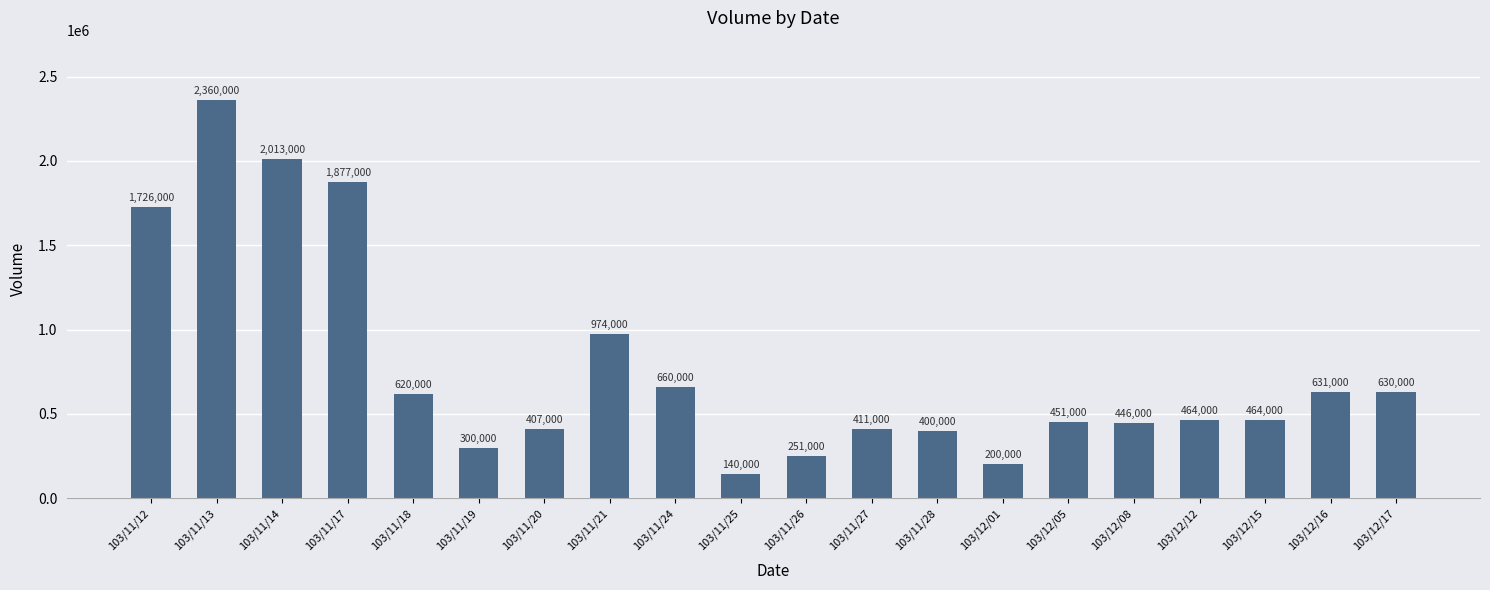

The value at 103/11/14 is 2013000. True or false?

True